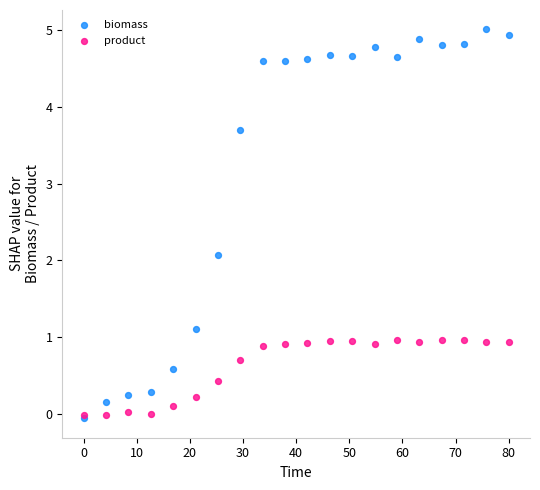

Across all series, what Y value is closest to 2?

2.1